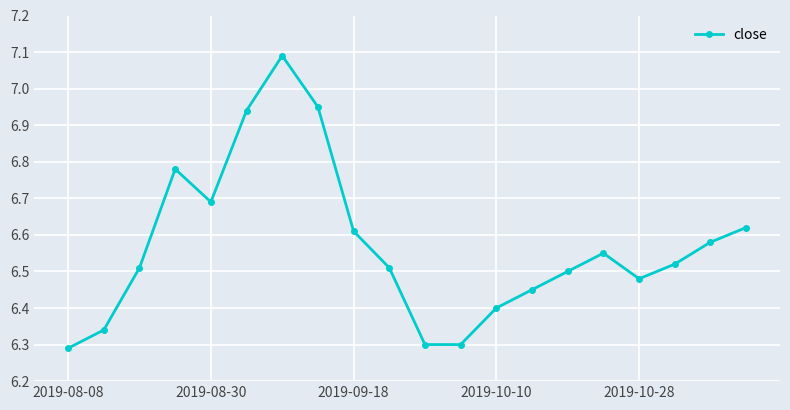

How many points are higher than both their immediate neighbors (excluding endpoints)?

3